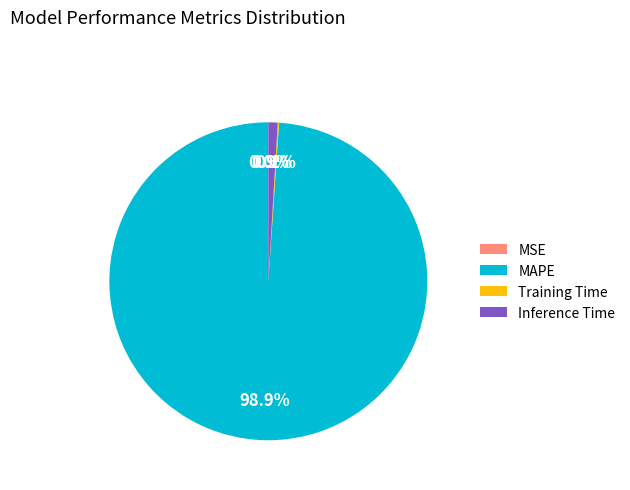

Which category has the biggest portion of the pie?

MAPE